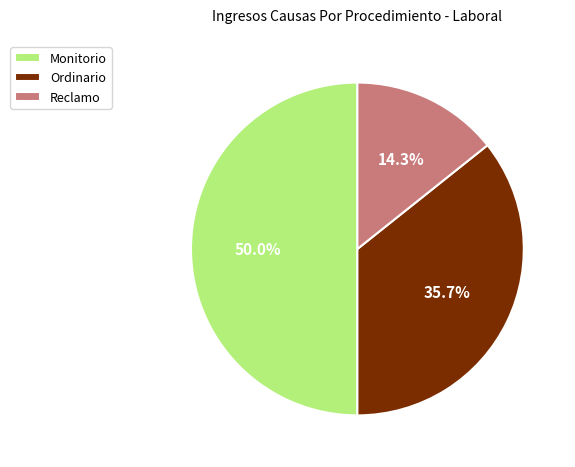

To the nearest percent, what is the difference between the largest and smallest slice percentages?

36%